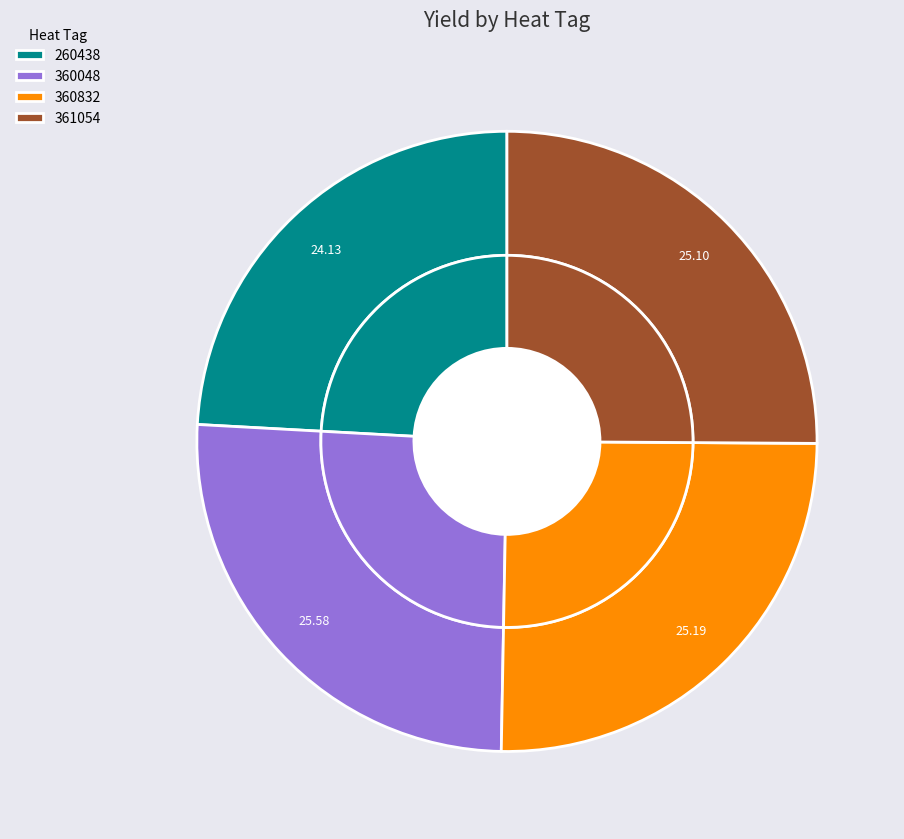

How much of the chart is everything except 360832?

74.8%